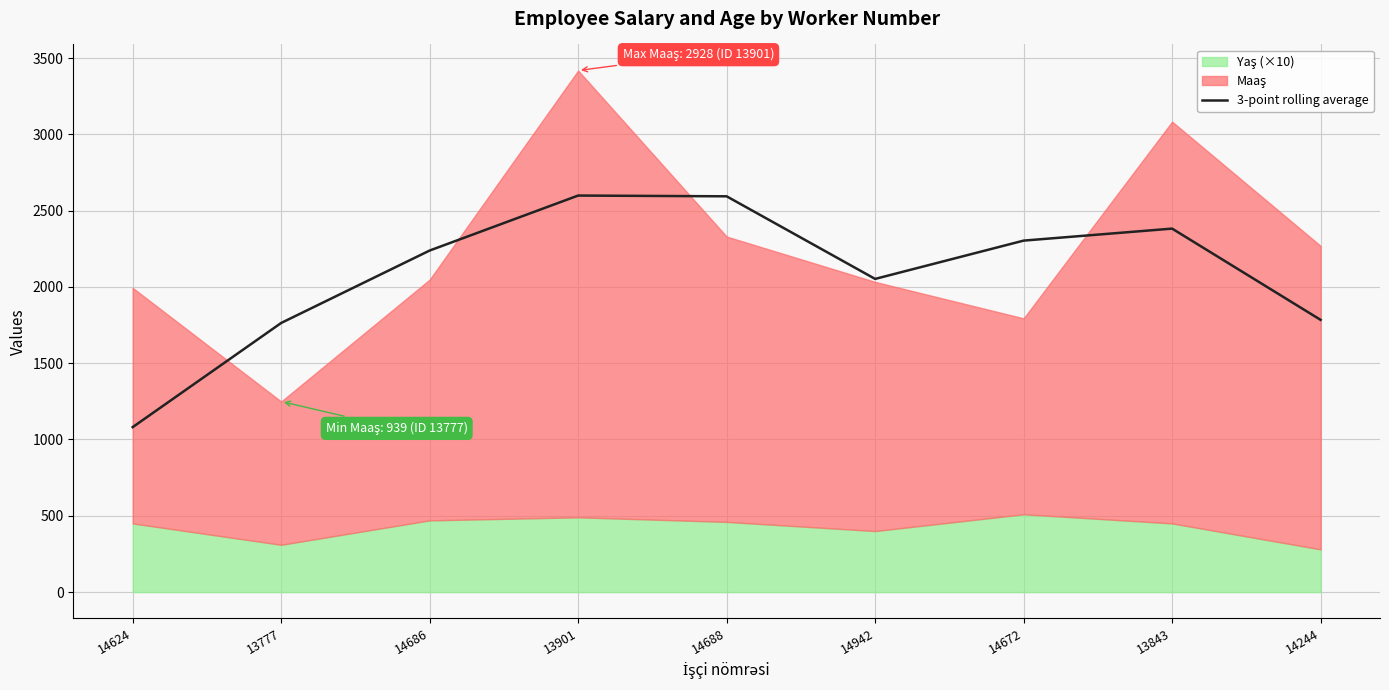

What is the average value?

2088.6